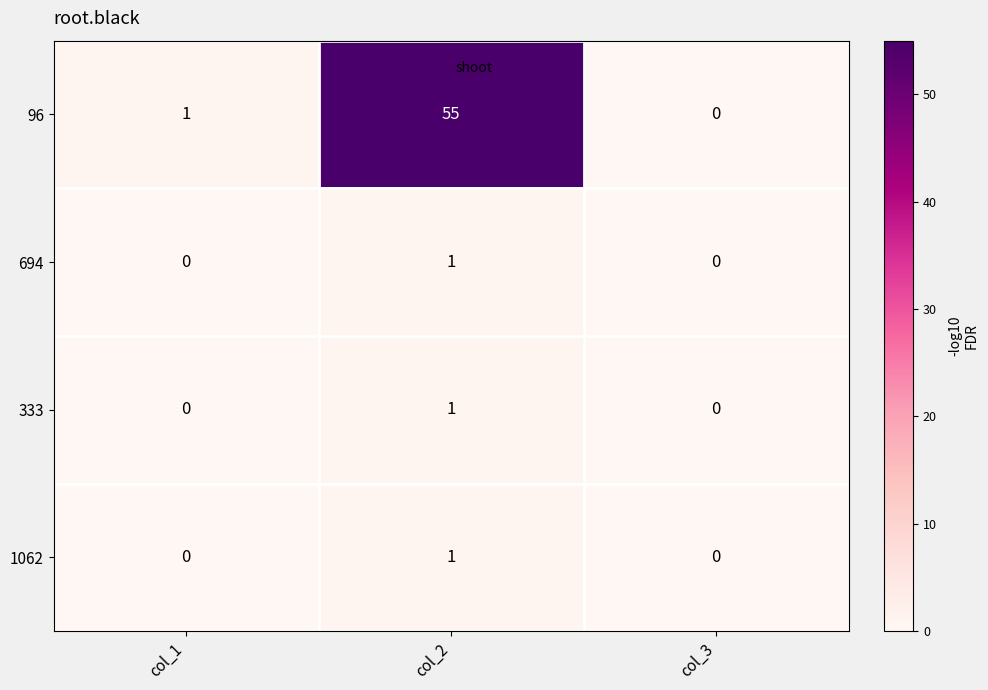

What is the sum of all 96 values?

56